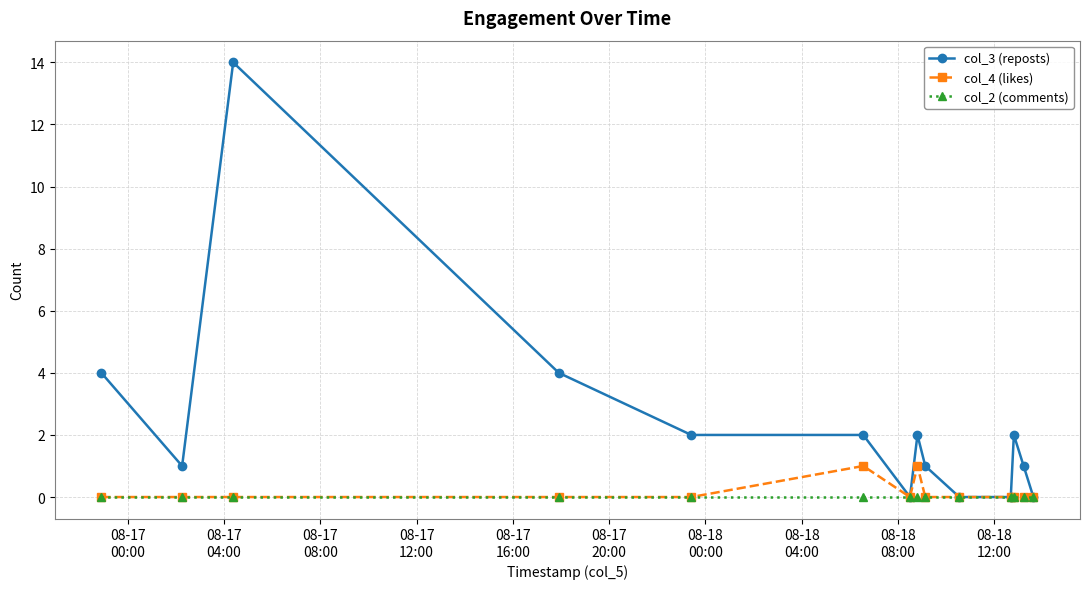

What is the value of the col_3 (reposts) point at the 9th from the left?

1